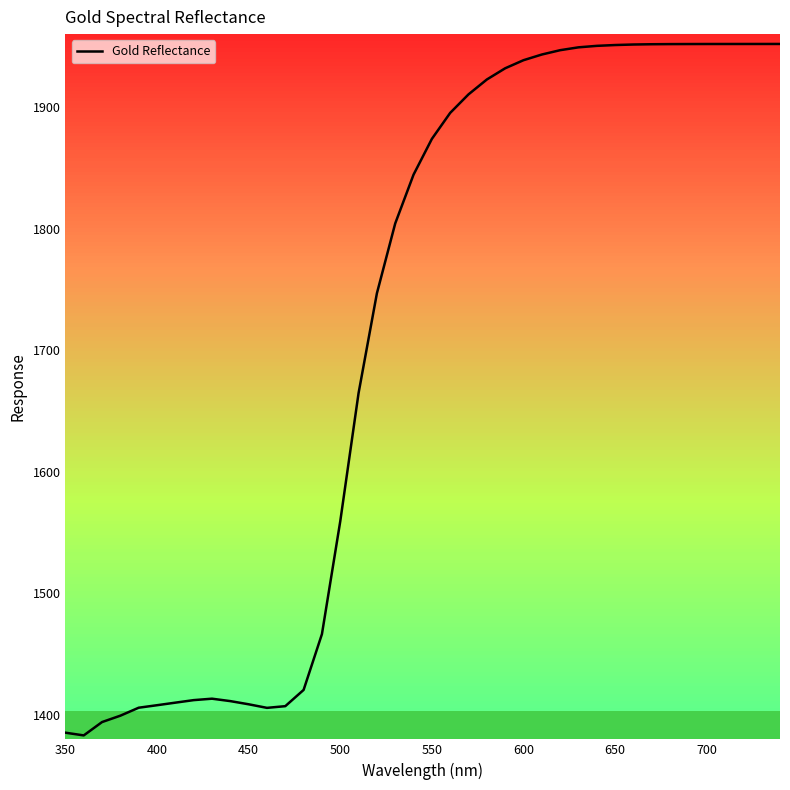

What is the maximum value shown in the chart?

1951.9